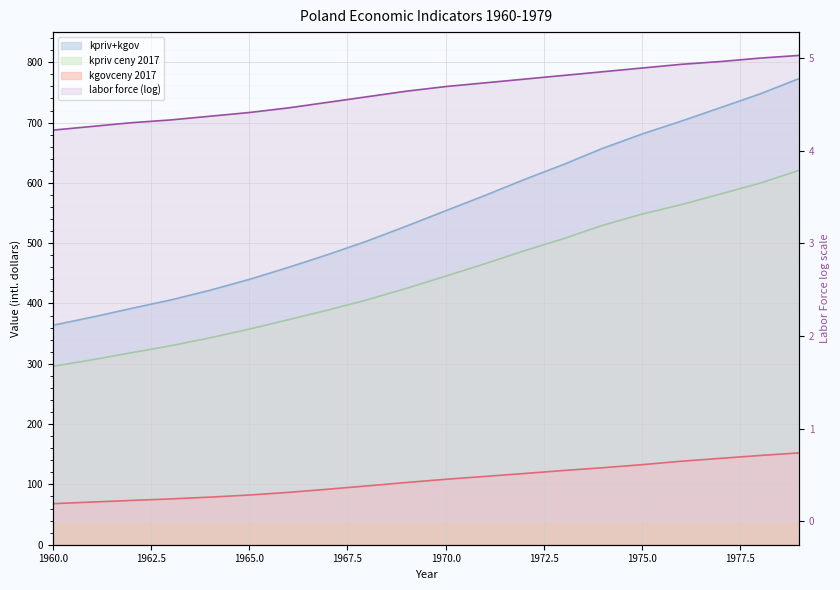

True or false: PKB realny has more than 0 points higher than both neighbors.

False